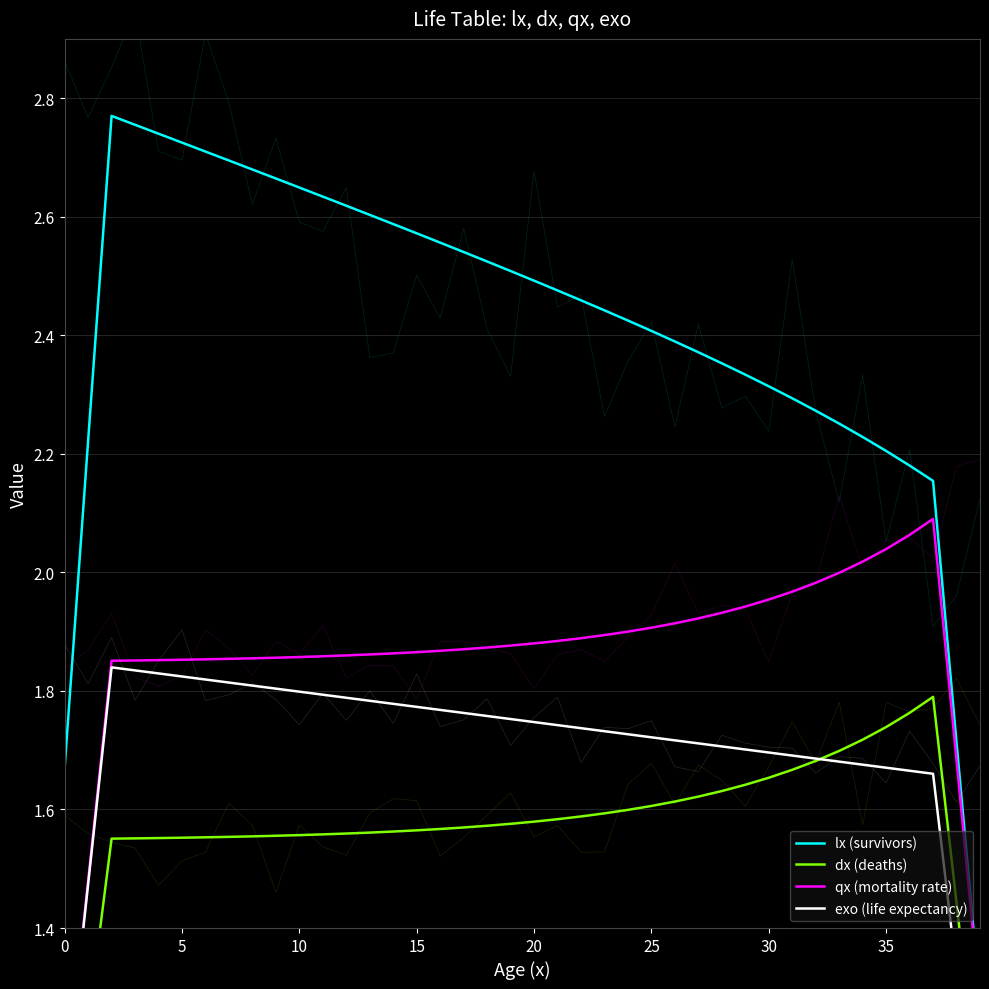

What are all the series names shown in the legend?

lx (survivors), dx (deaths), qx (mortality rate), exo (life expectancy)